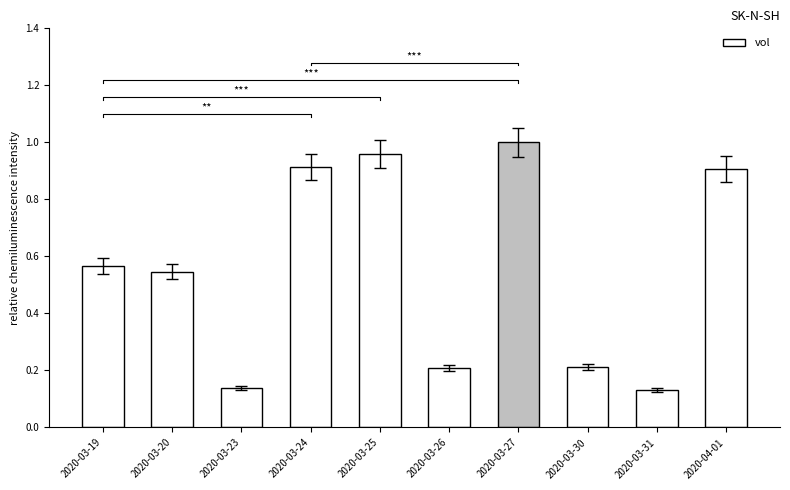

The value at 2020-03-25 is 1.0. True or false?

True